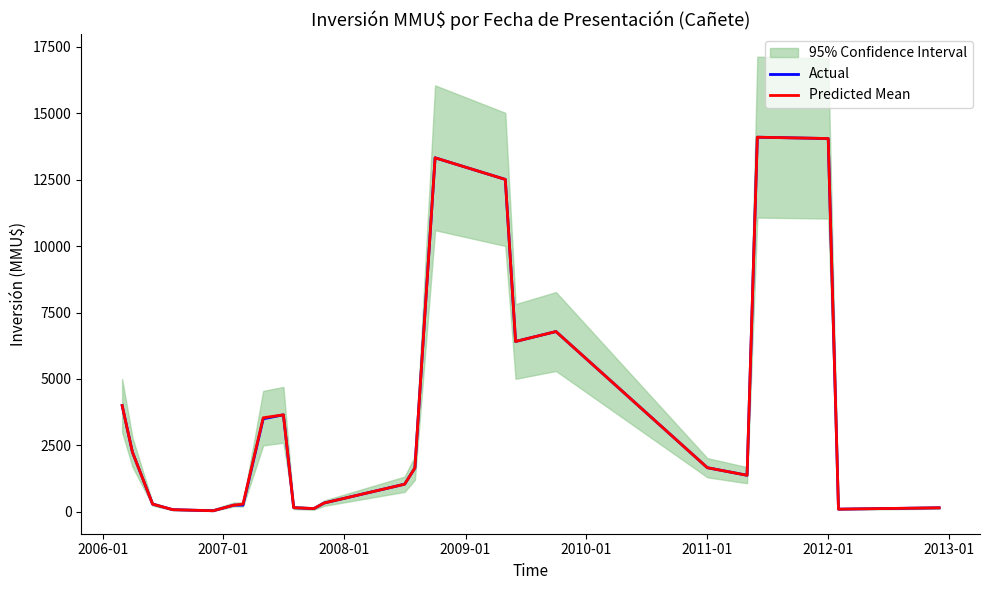

What is the highest value of the Actual series?

14100